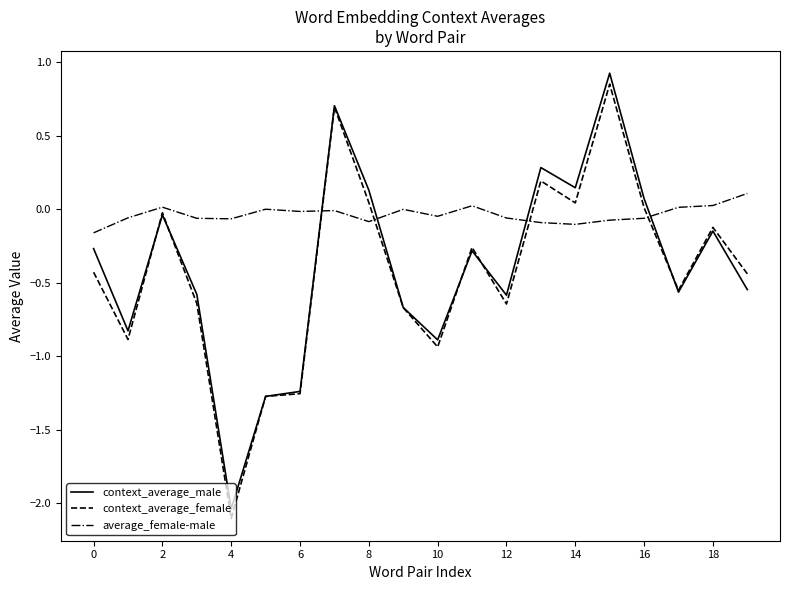

Which series has the largest total across all categories?

average_female-male